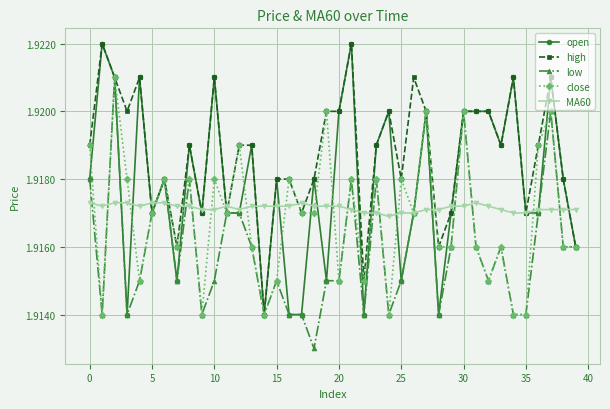

What are all the series names shown in the legend?

open, high, low, close, MA60